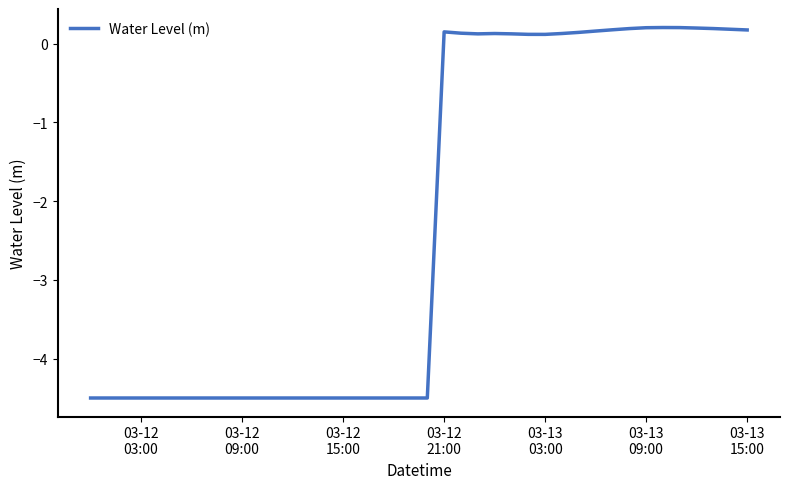

What is the difference between the maximum and minimum values?

4.7